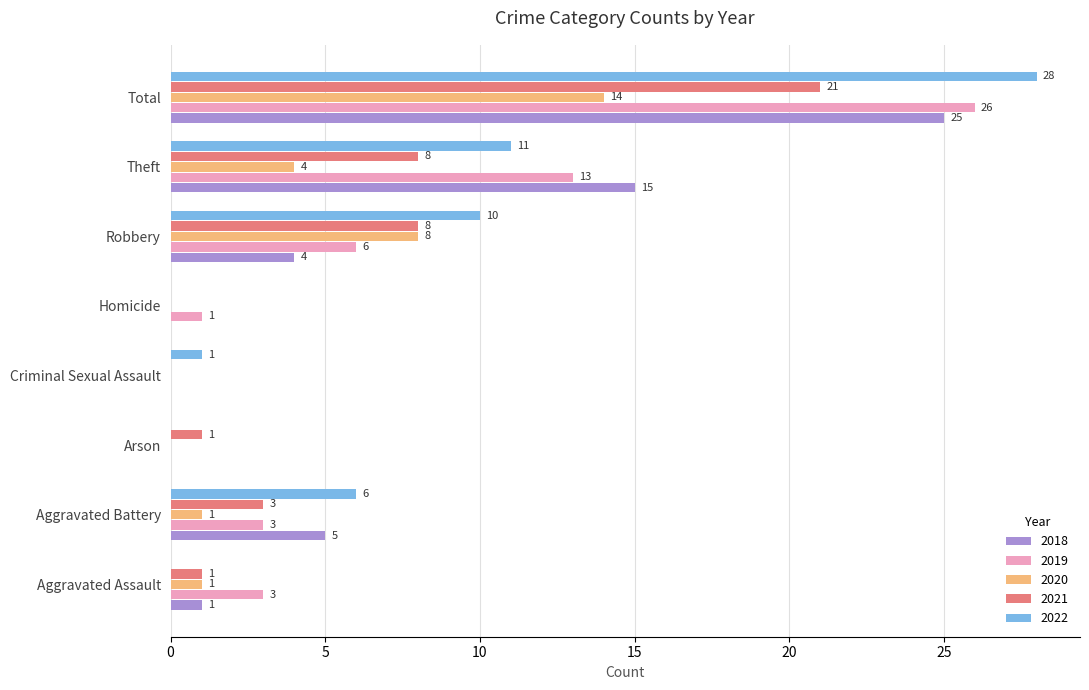

Which series has the largest total across all categories?

2022